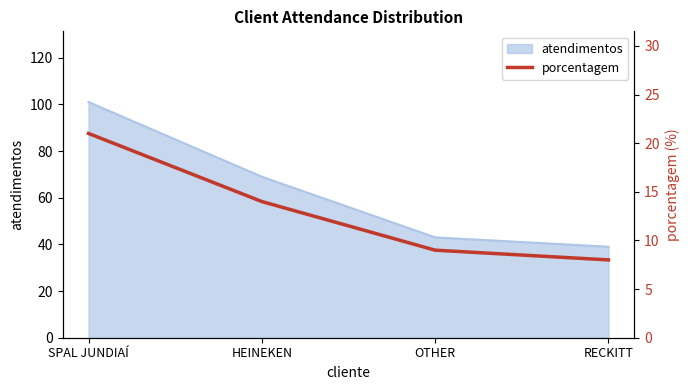

True or false: atendimentos has more than 1 points higher than both neighbors.

False